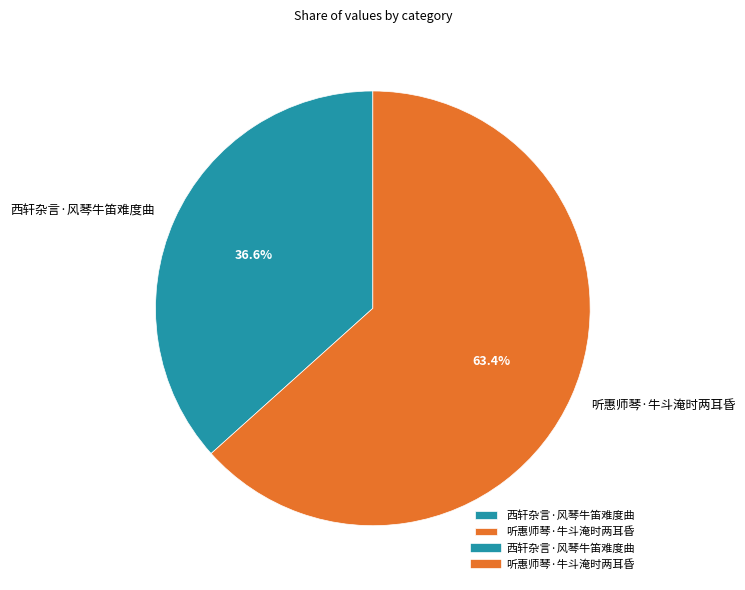

To the nearest percent, what portion does 西轩杂言·风琴牛笛难度曲 represent?

37%